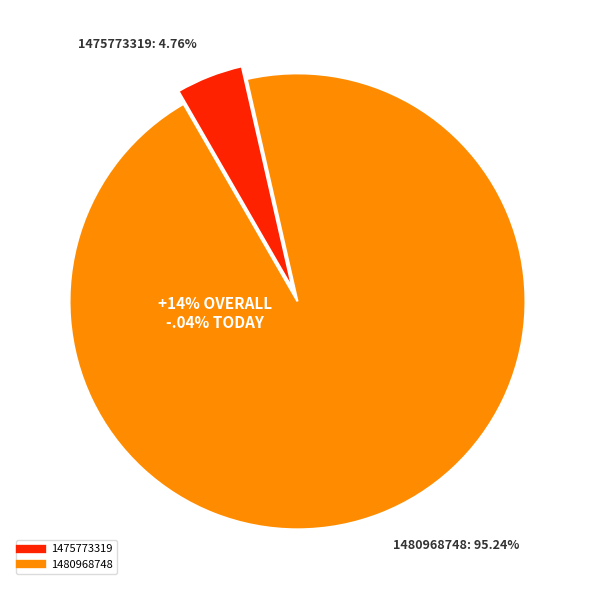

Between 1480968748 and 1475773319, which is larger?

1480968748